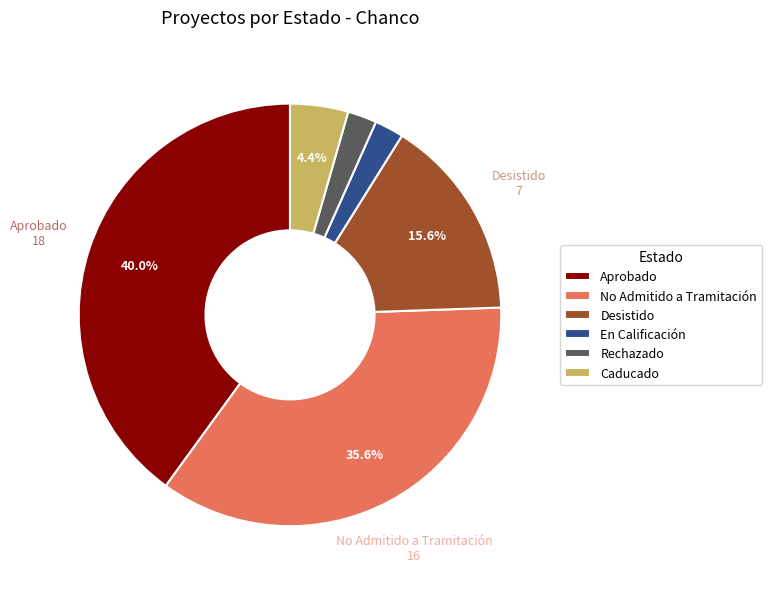

Is there a majority slice in this chart?

No